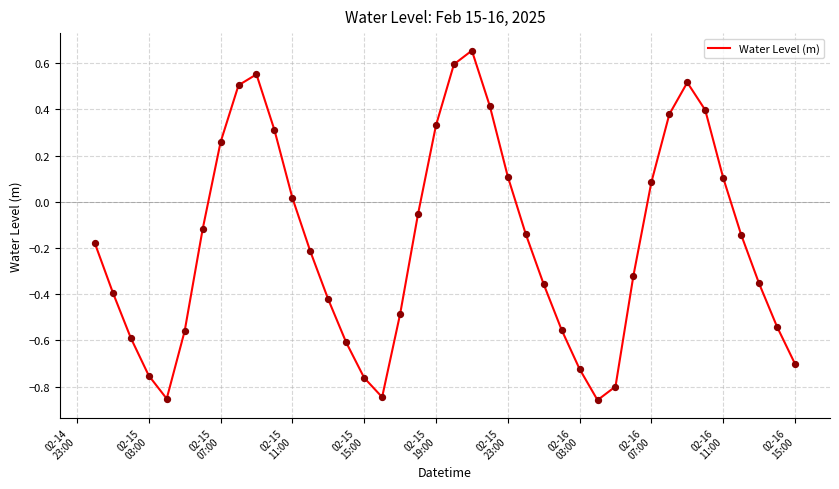

What is the difference between the maximum and minimum values?

1.5